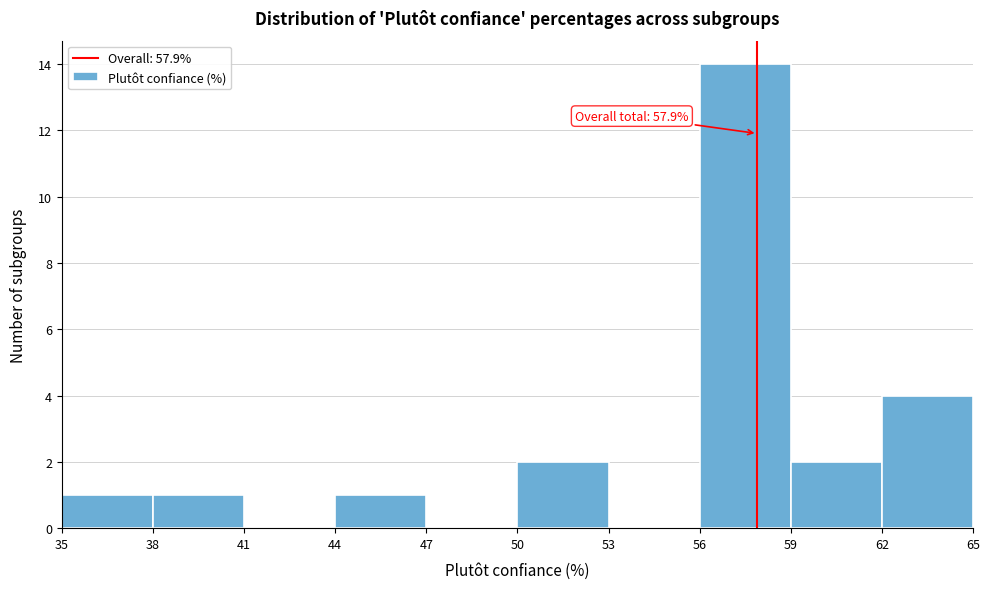

Which range on the x-axis has the tallest bar?

56 to 59